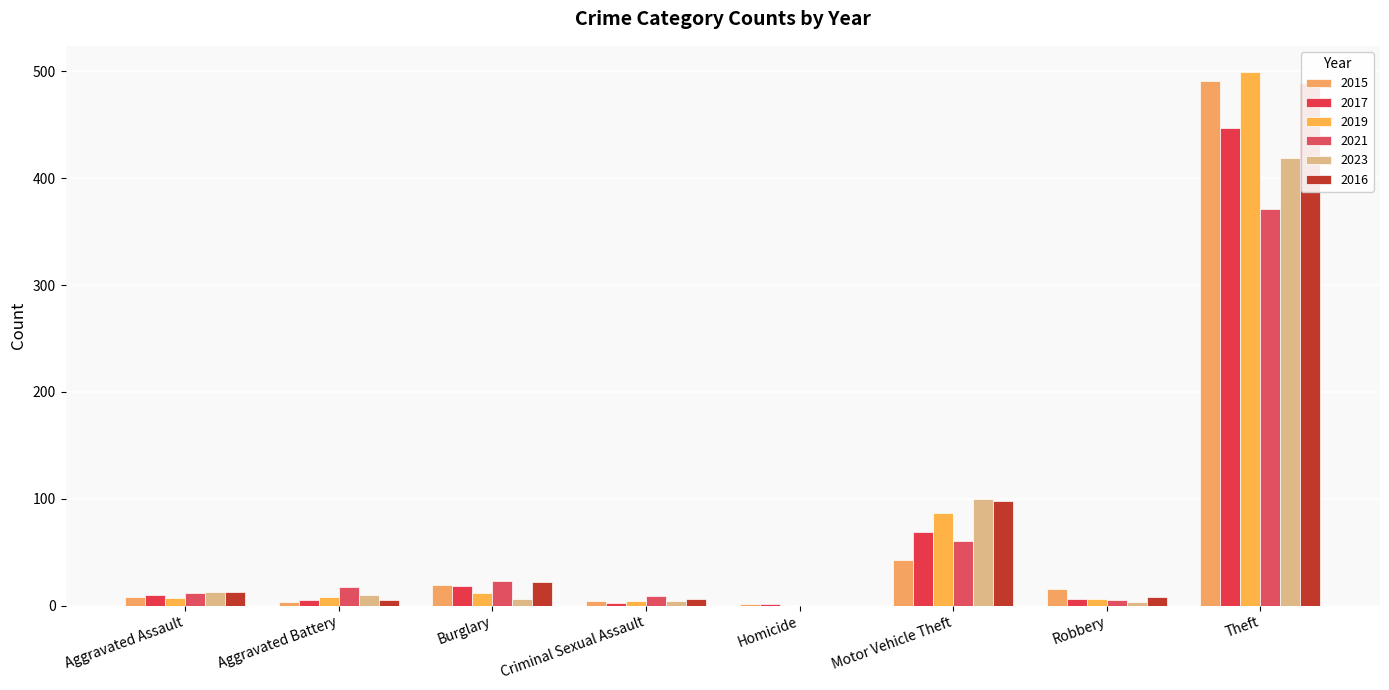

What are all the series names shown in the legend?

2015, 2017, 2019, 2021, 2023, 2016